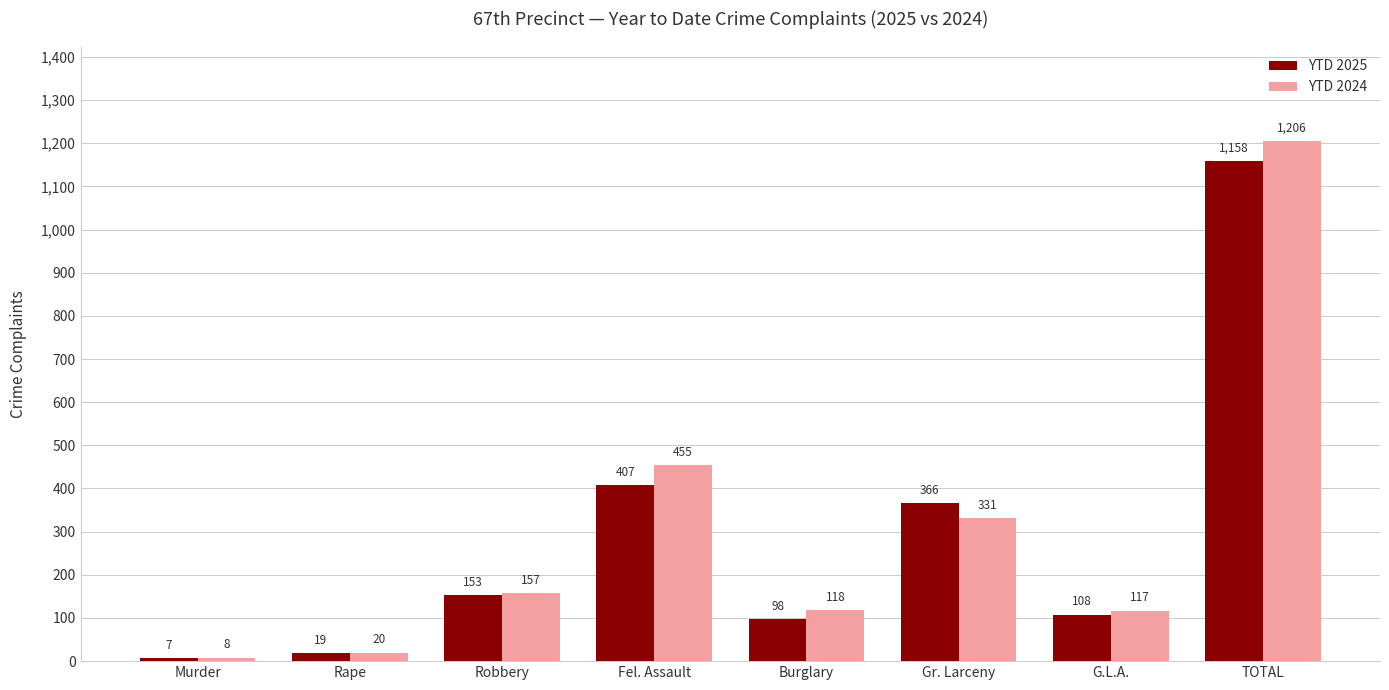

Reading left to right, extract all data points from this chart.

YTD 2025: Murder=7	Rape=19	Robbery=153	Fel. Assault=407	Burglary=98	Gr. Larceny=366	G.L.A.=108	TOTAL=1158
YTD 2024: Murder=8	Rape=20	Robbery=157	Fel. Assault=455	Burglary=118	Gr. Larceny=331	G.L.A.=117	TOTAL=1206